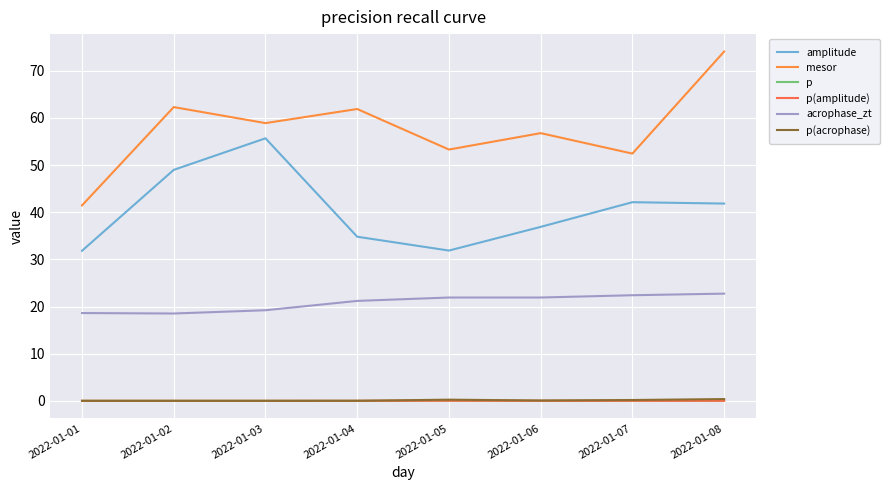

Does the chart have visible grid lines?

Yes